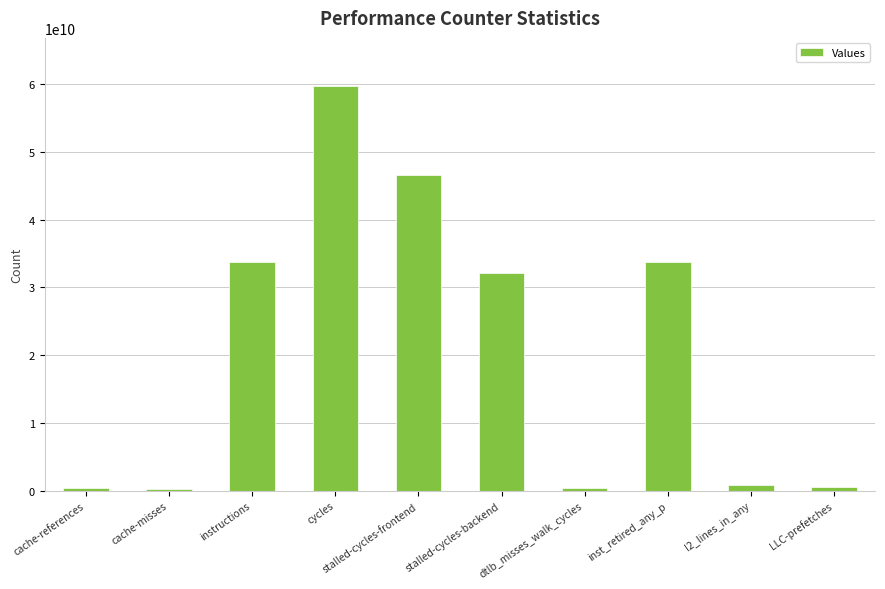

How many bars are there in total?

10